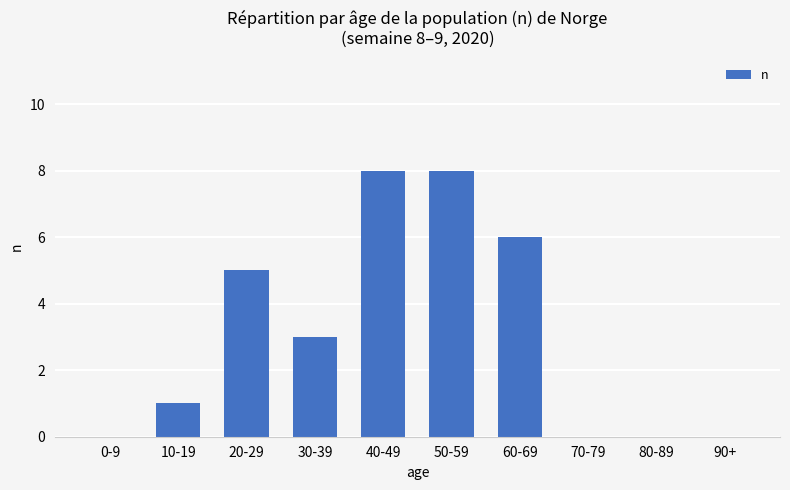

The value at 50-59 is 8. True or false?

True